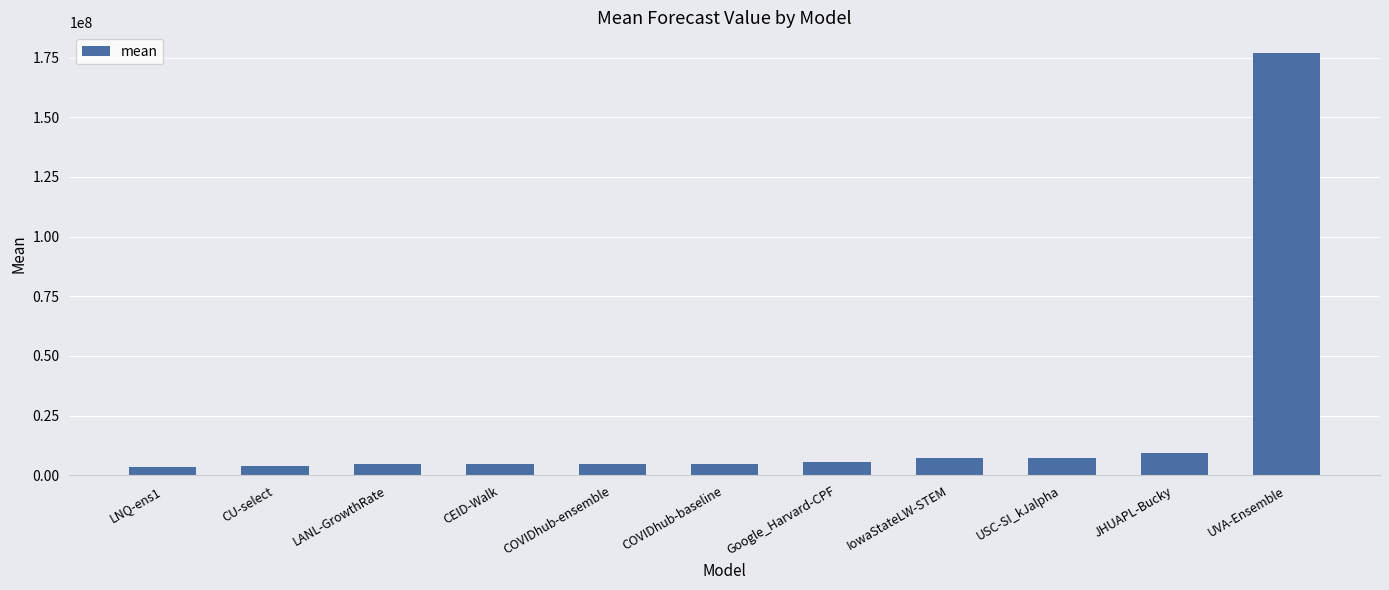

What is the average value?

21124768.3